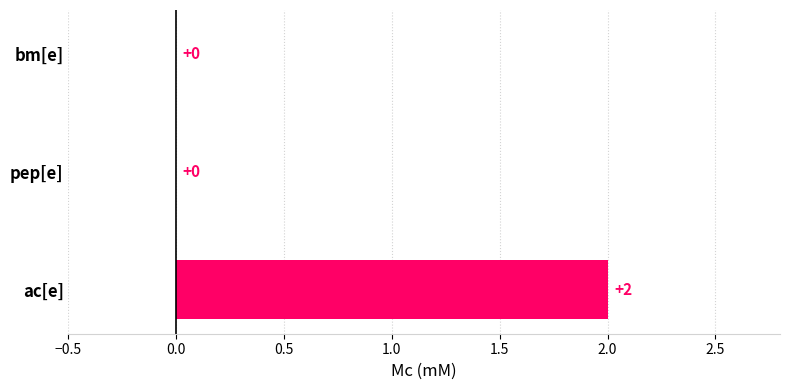

How many values are between 0 and 2?

3